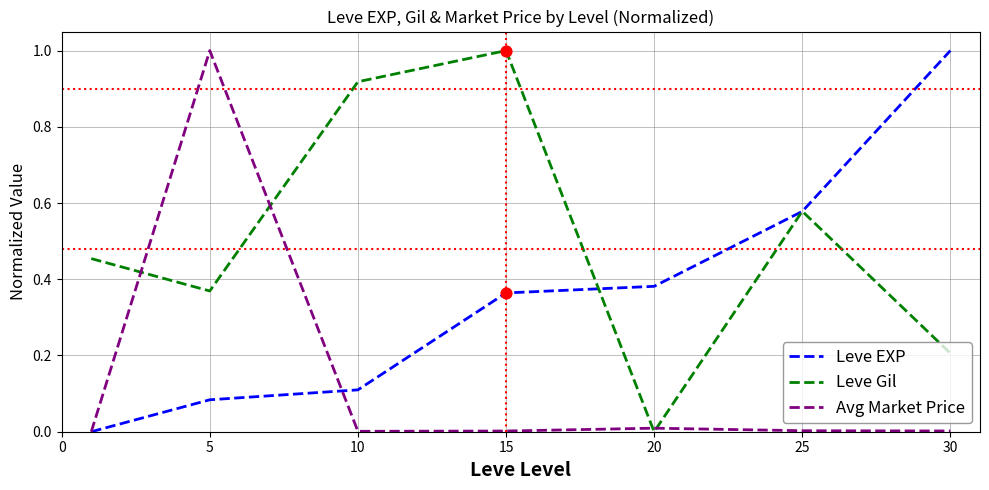

Rank the series by their average value, from lowest to highest.

Avg Market Price, Leve EXP, Leve Gil